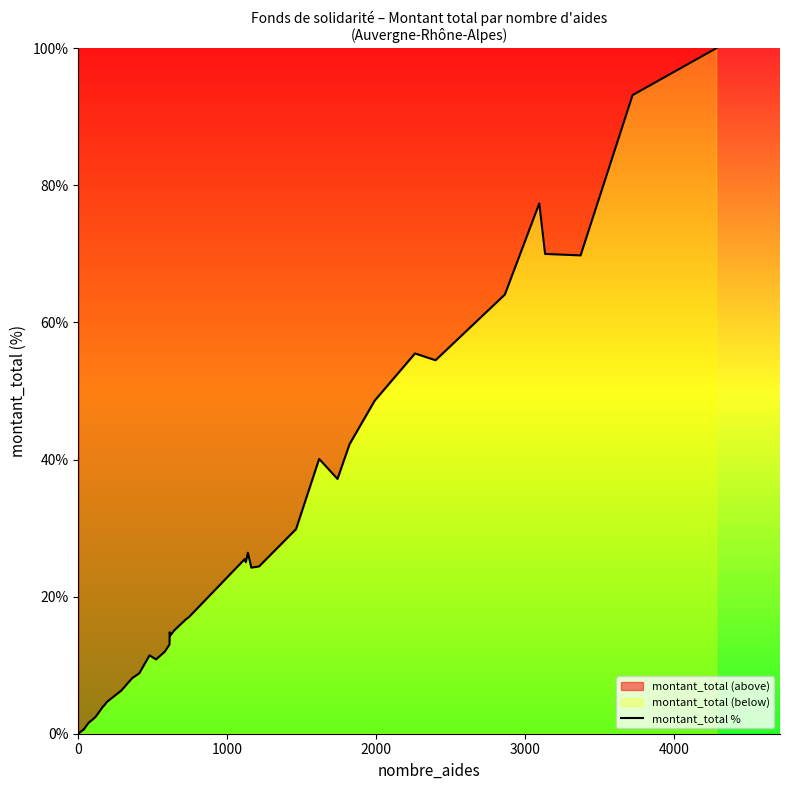

What is the difference between the second highest and minimum values?

93.1